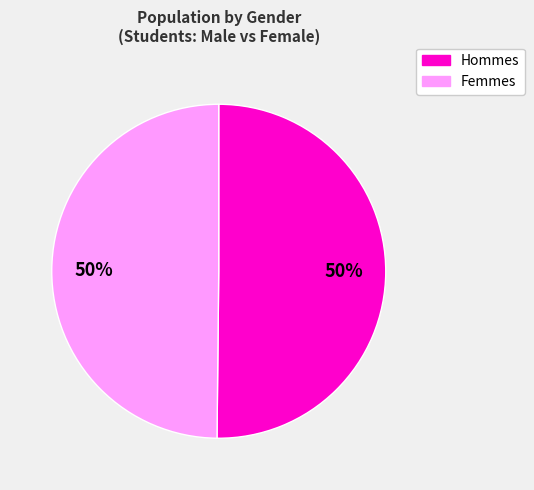

Count the number of slices in the pie.

2